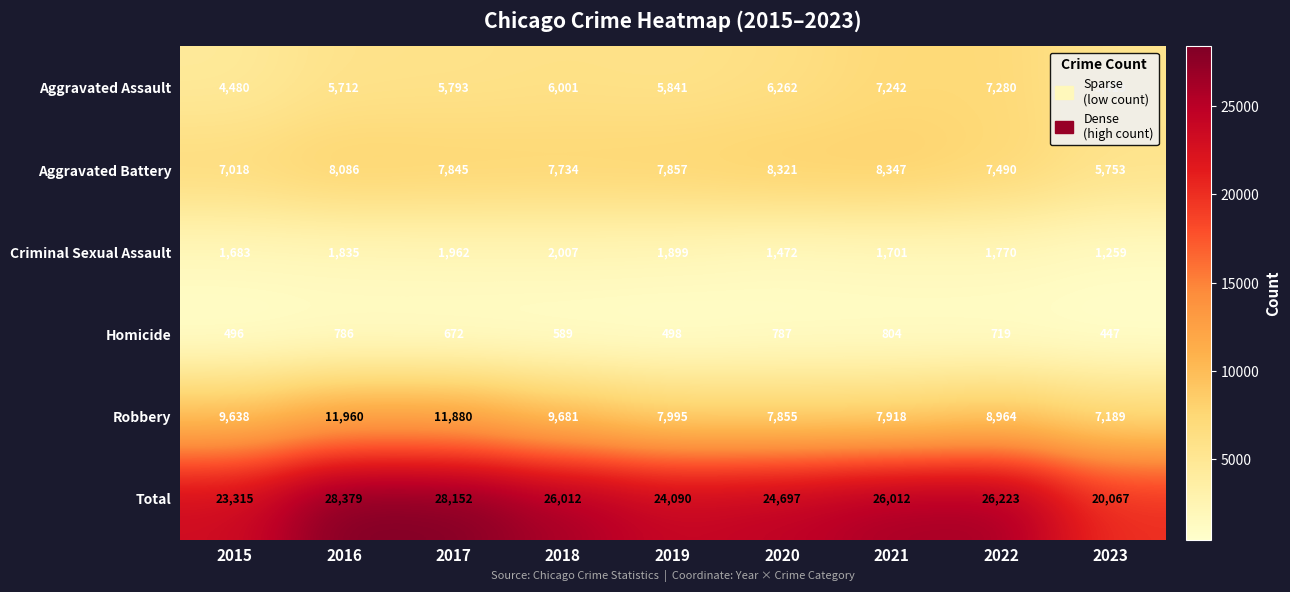

Is it true that Homicide equals 589 at 2018?

True